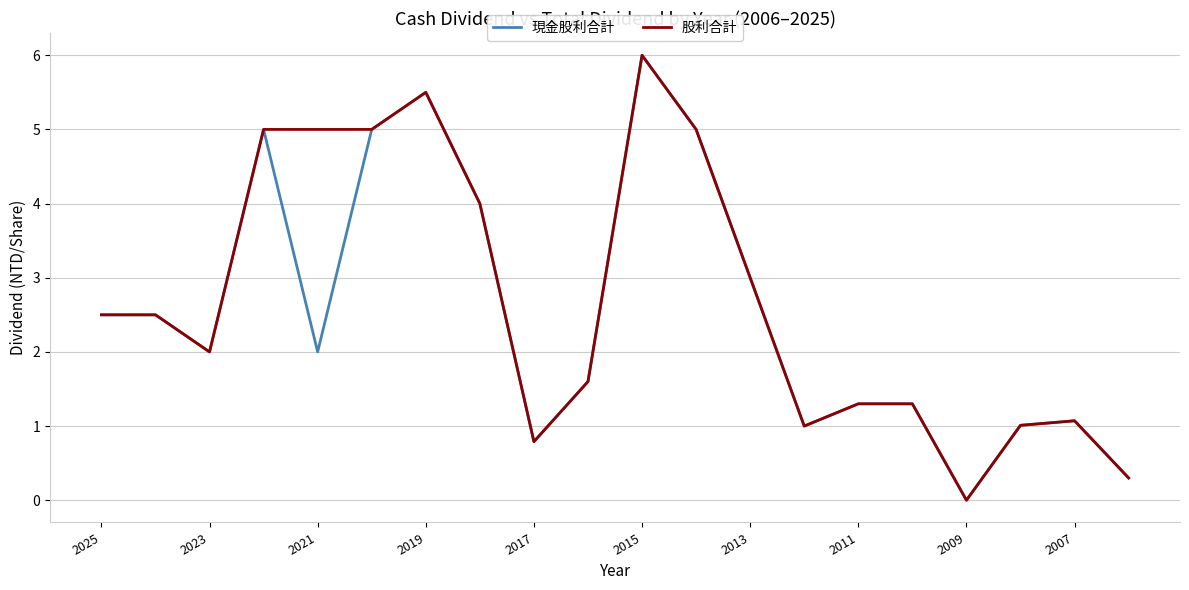

What is the difference between the second highest and minimum values in the 現金股利合計 series?

5.5